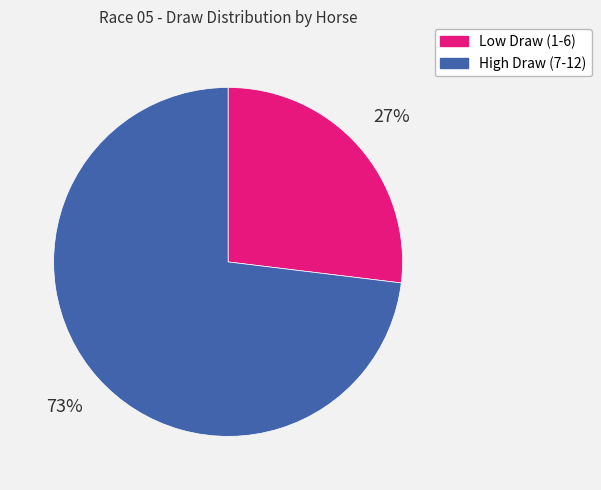

To the nearest percent, what is the average slice percentage?

50%